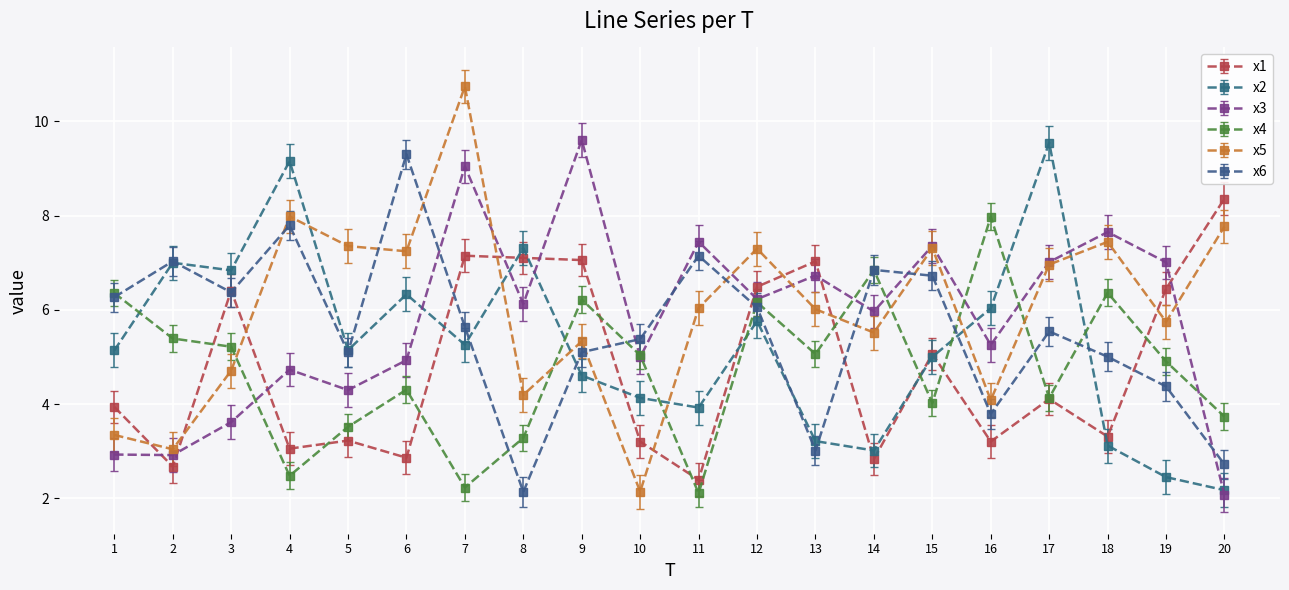

Which category has the lowest value in the x2 series?

20